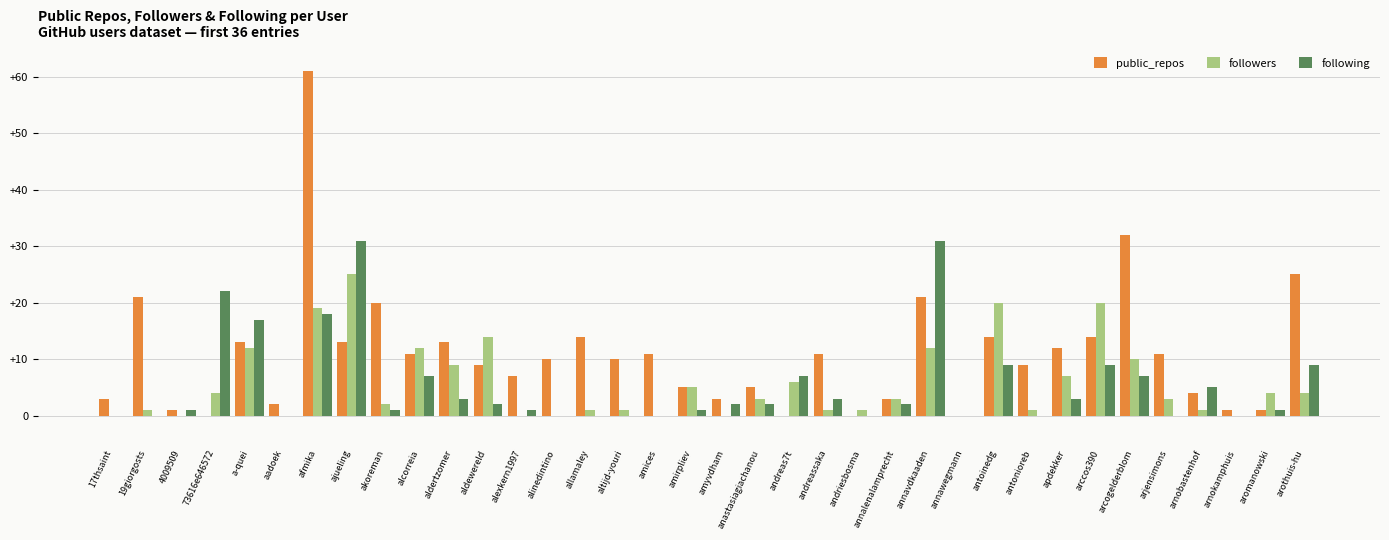

Read the public_repos value at 19giorgosts.

21